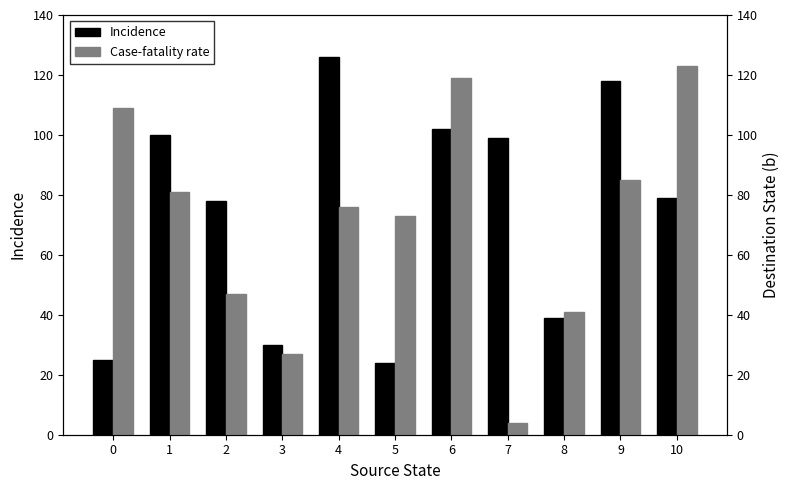

Count the number of categories in the chart.

11